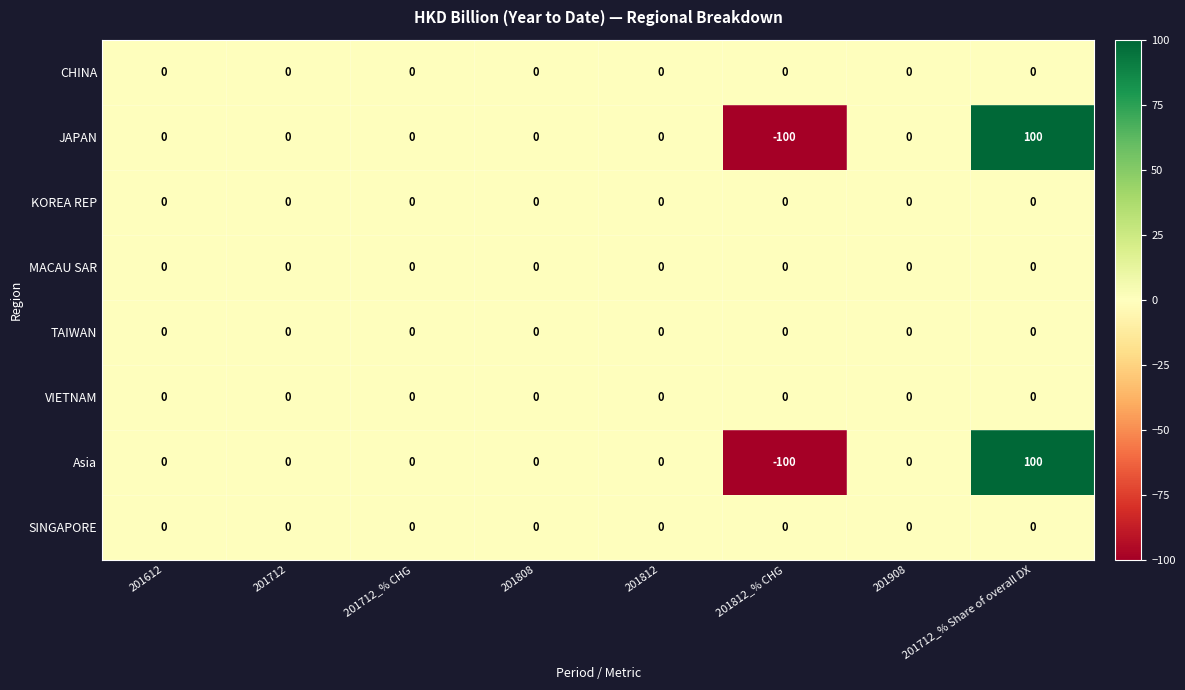

What is the maximum value shown in the chart?

100